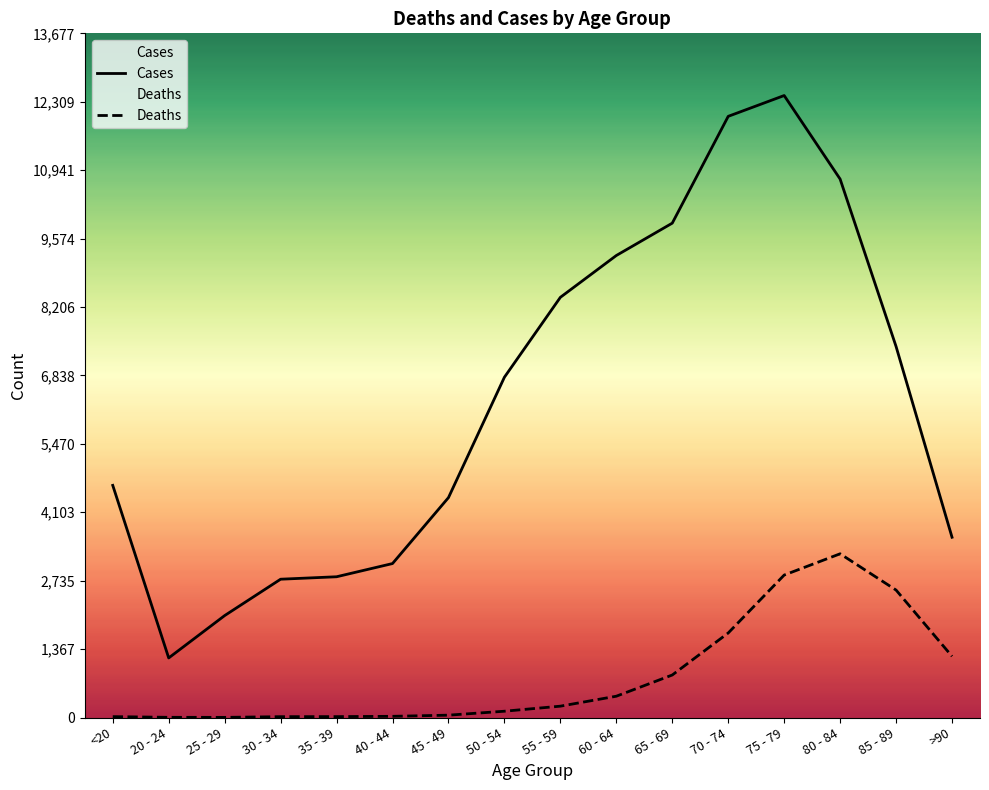

At which category does Deaths reach its first local peak?

80 - 84